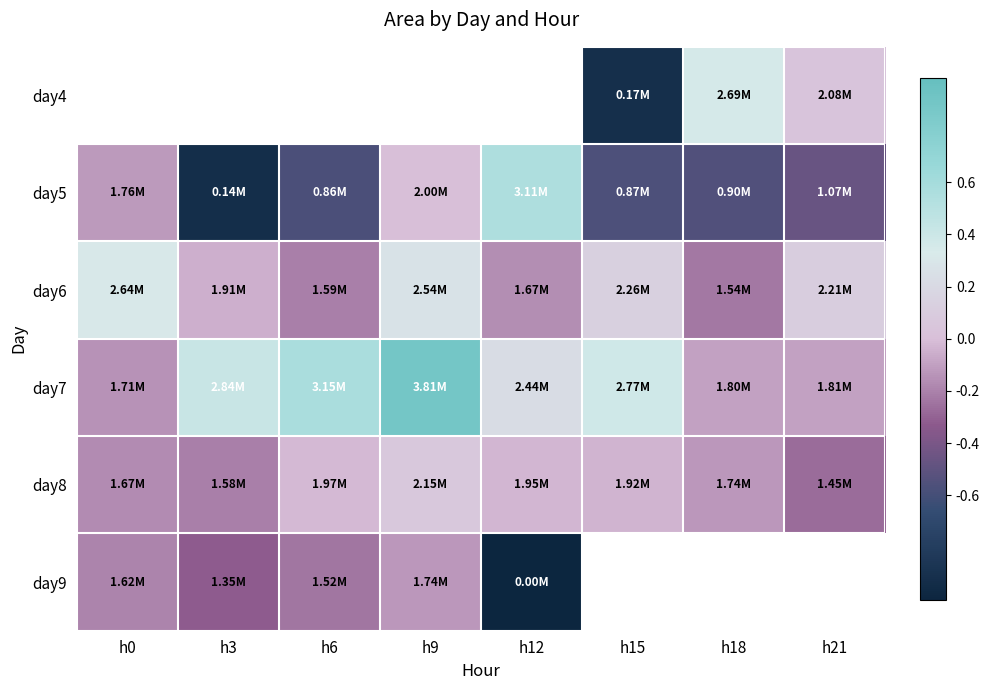

Rank the series at h18 from lowest to highest value.

day5, day6, day8, day7, day4, day9